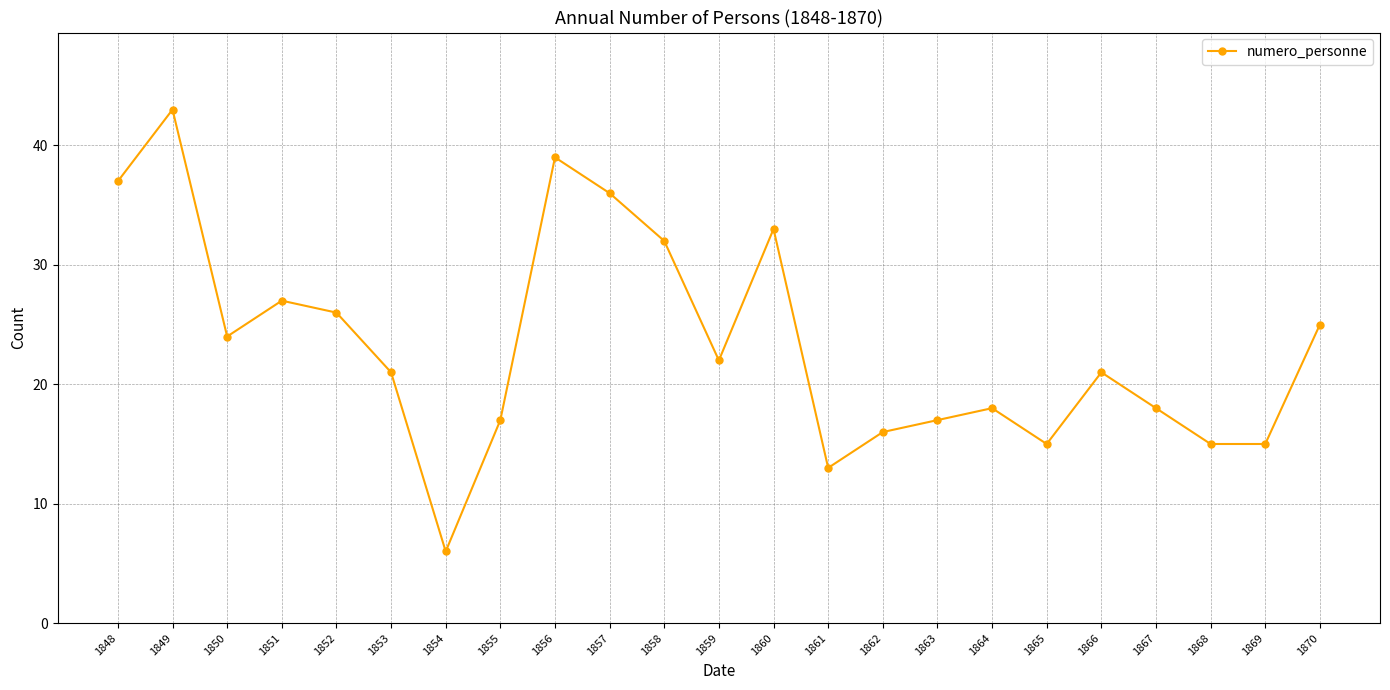

At which category does the chart reach its minimum across all series?

1854